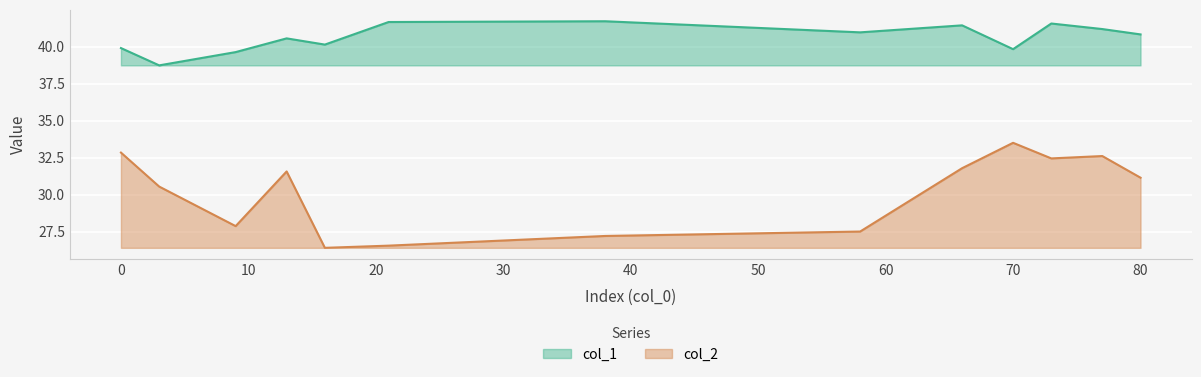

The value of col_1 at 58 is 41.0. True or false?

True